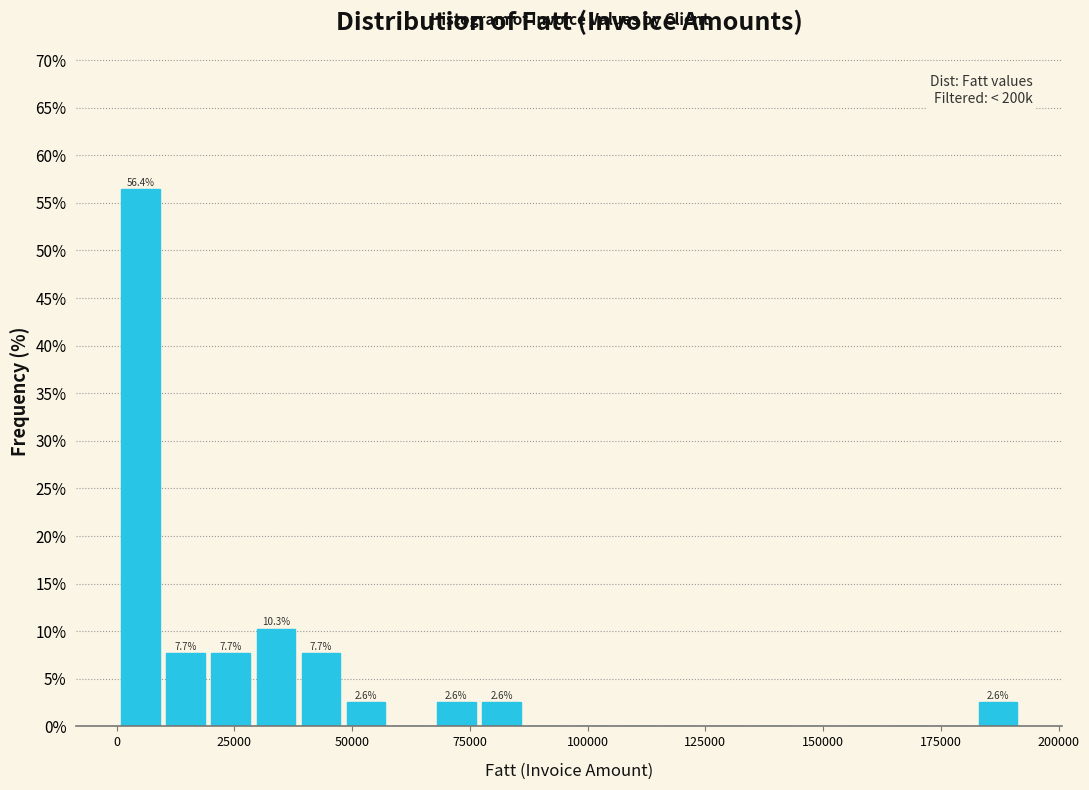

Read against the x-axis, roughly where is the centre of the tallest bar?

5000